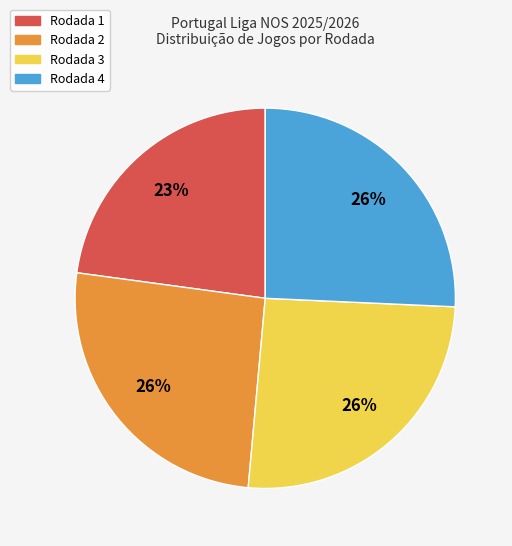

Is the sum of Rodada 4 and Rodada 2 greater than half?

Yes